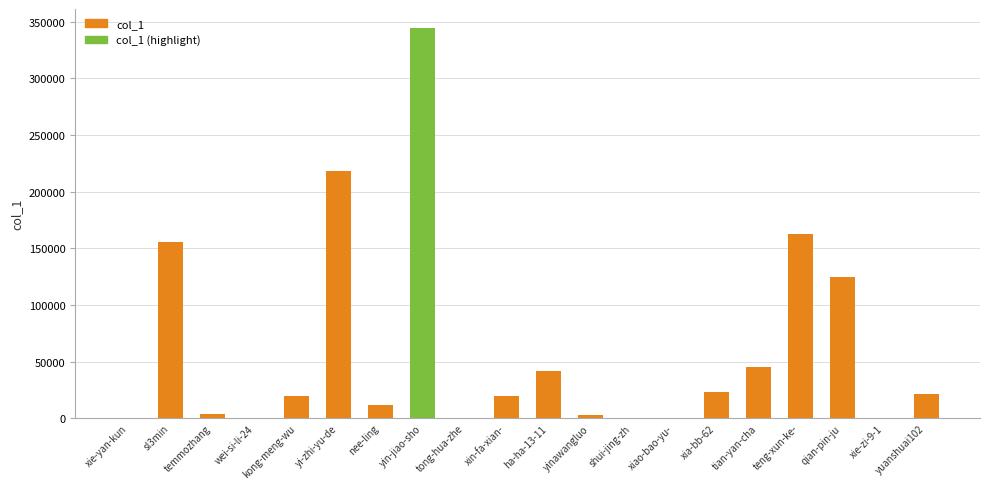

Which category has the highest value across all series?

yin-jiao-sho